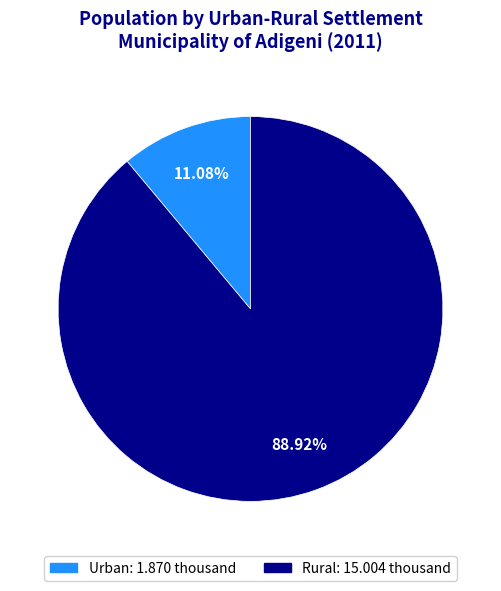

Does Rural account for over 50% of the chart?

Yes